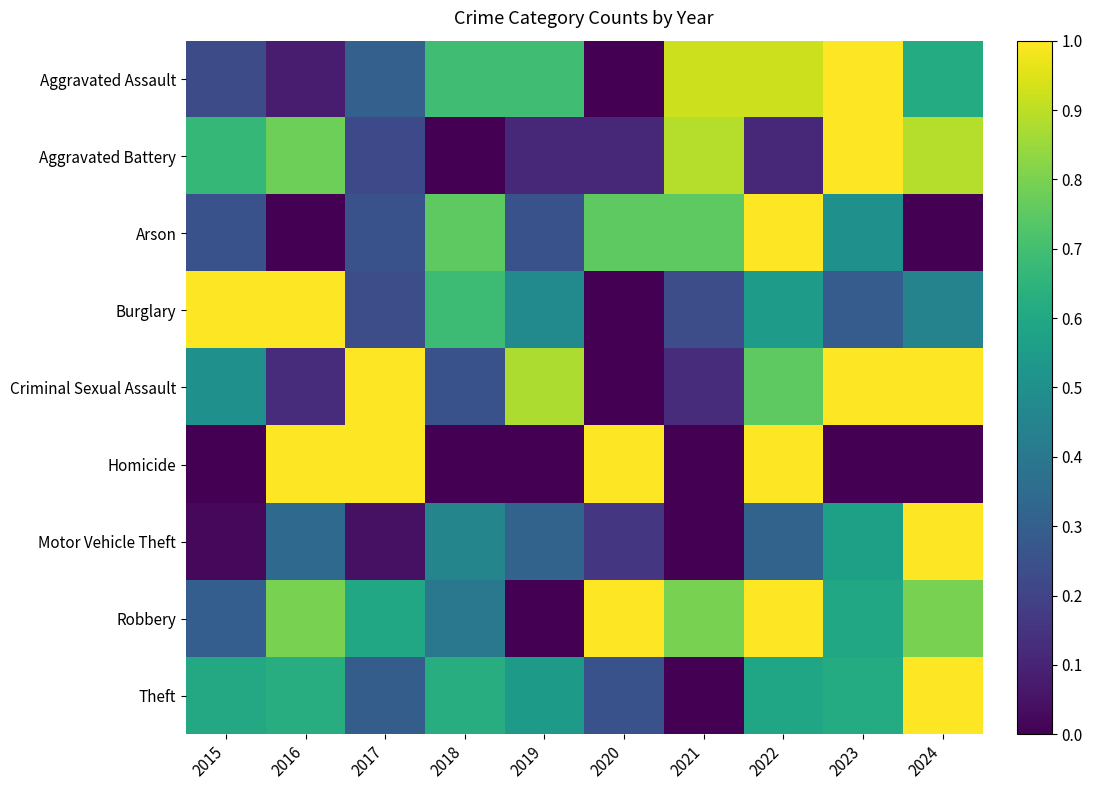

List the series in order of their peak value, lowest first.

Aggravated Assault, Aggravated Battery, Arson, Burglary, Criminal Sexual Assault, Homicide, Motor Vehicle Theft, Robbery, Theft